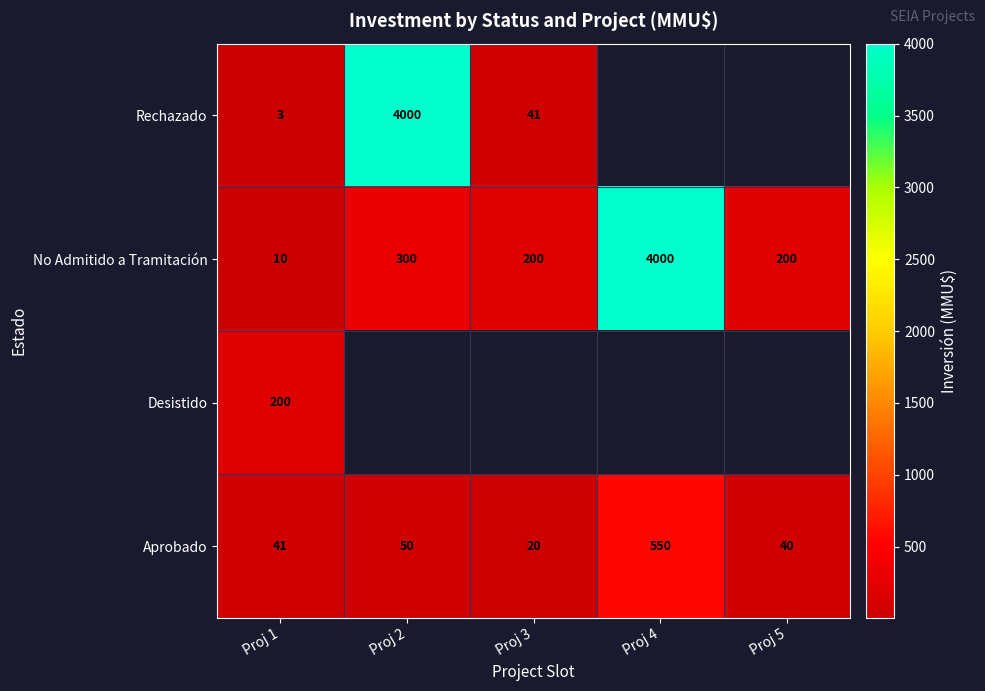

List the labels in order of Aprobado value, smallest first.

Proj 3, Proj 5, Proj 1, Proj 2, Proj 4